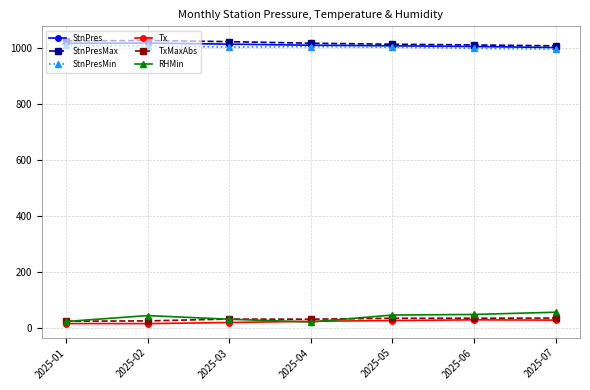

True or false: TxMaxAbs has more than 0 interior local peaks.

True